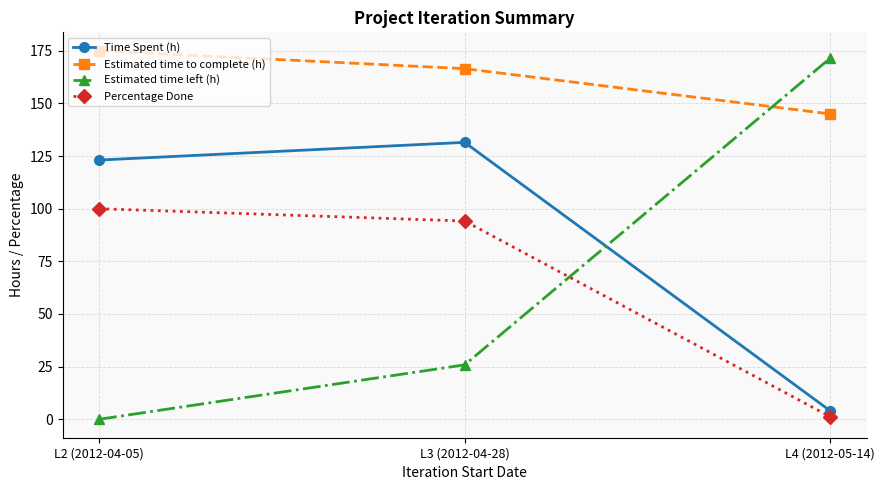

Between L2 (2012-04-05) and L3 (2012-04-28), which series saw the biggest shift?

Estimated time left (h)